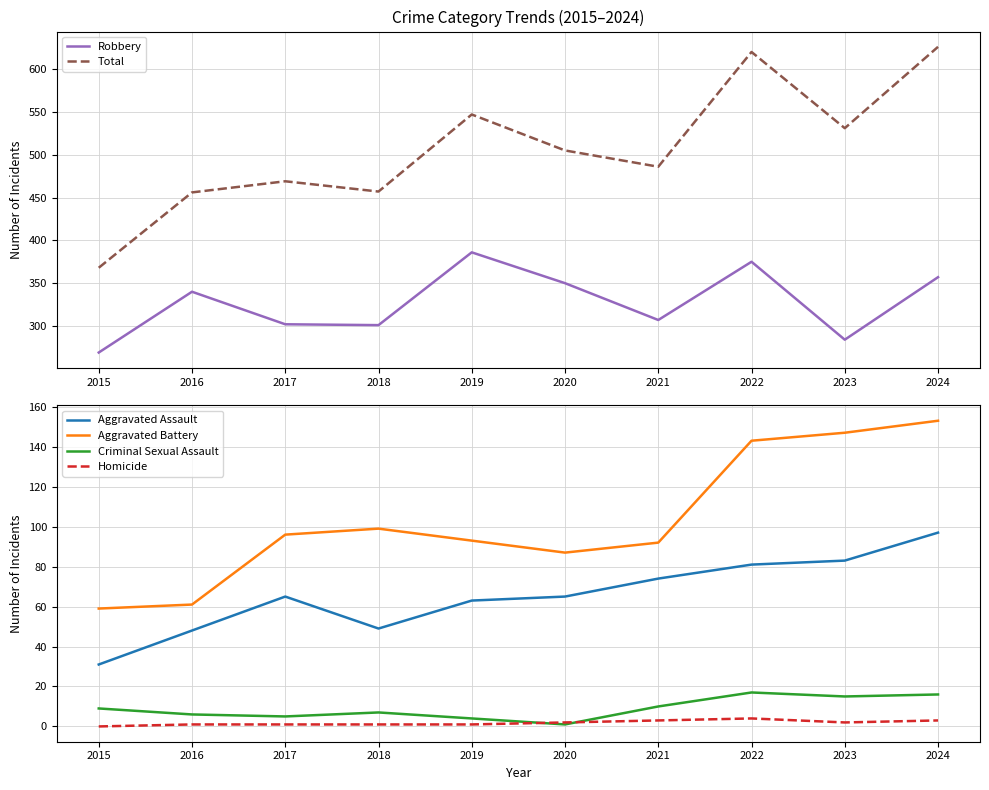

What is the average value of the Robbery series?

327